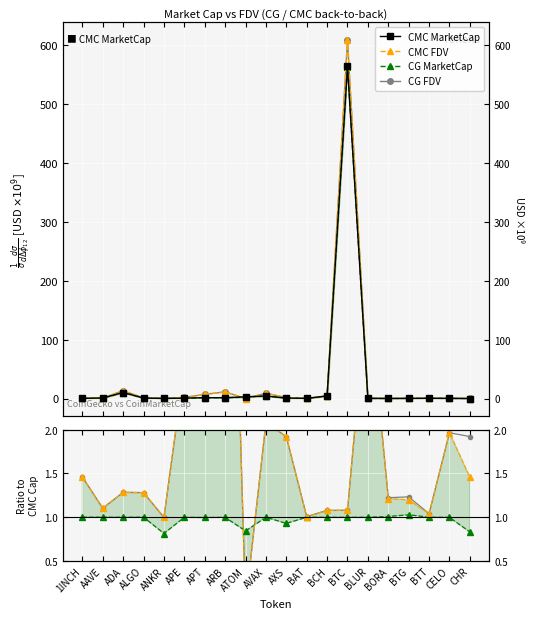

True or false: CG MarketCap has more than 1 points higher than both neighbors.

True